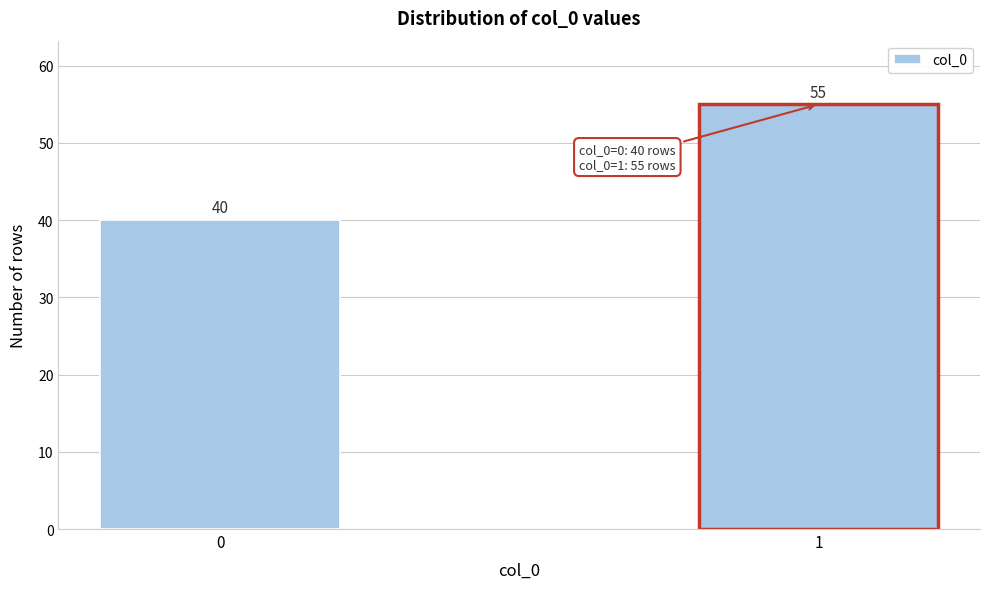

Reading right to left, what are all the values shown in this chart?

55	40